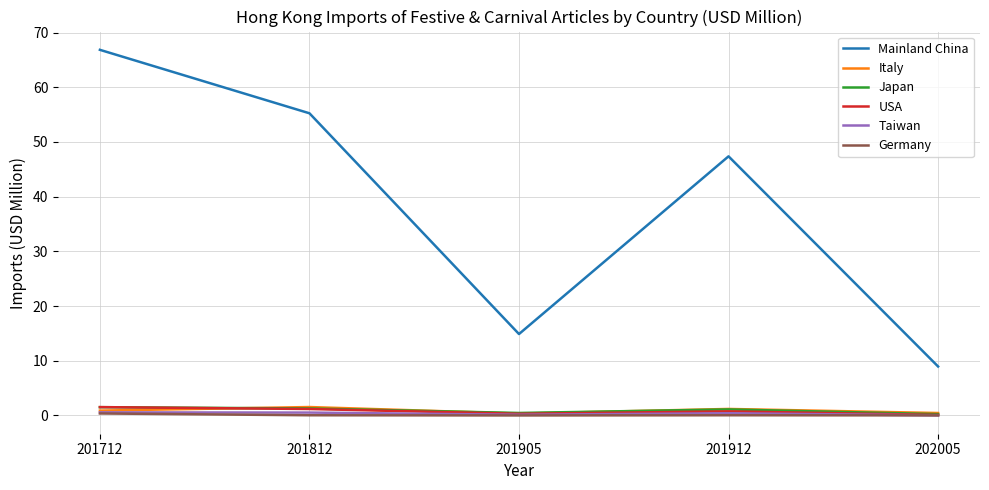

Which series changed the most between 201812 and 202005?

Mainland China